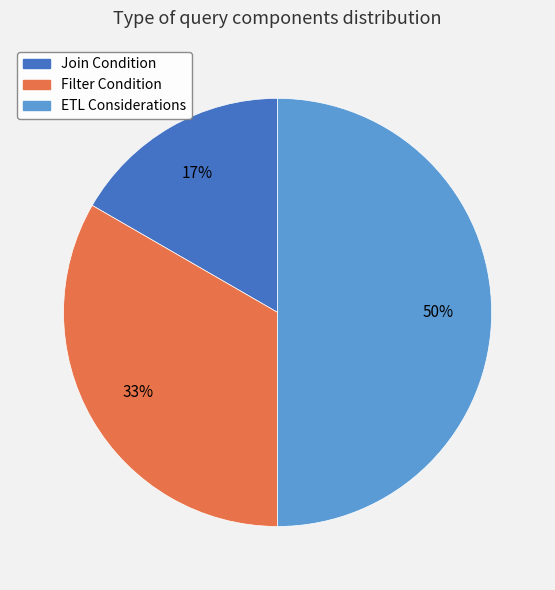

How many segments does this pie chart have?

3